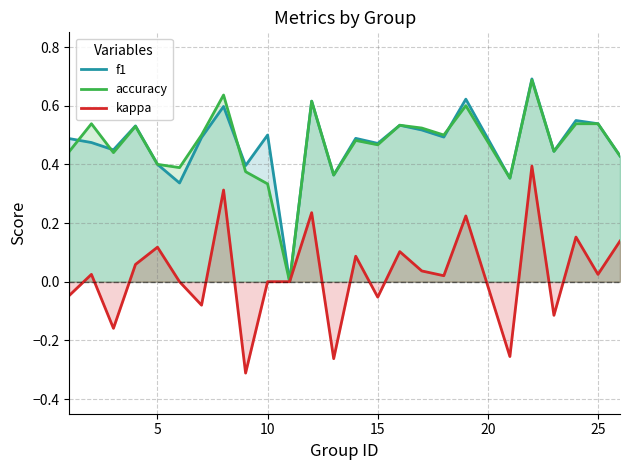

Is it true that accuracy equals 0.4 at 5?

True